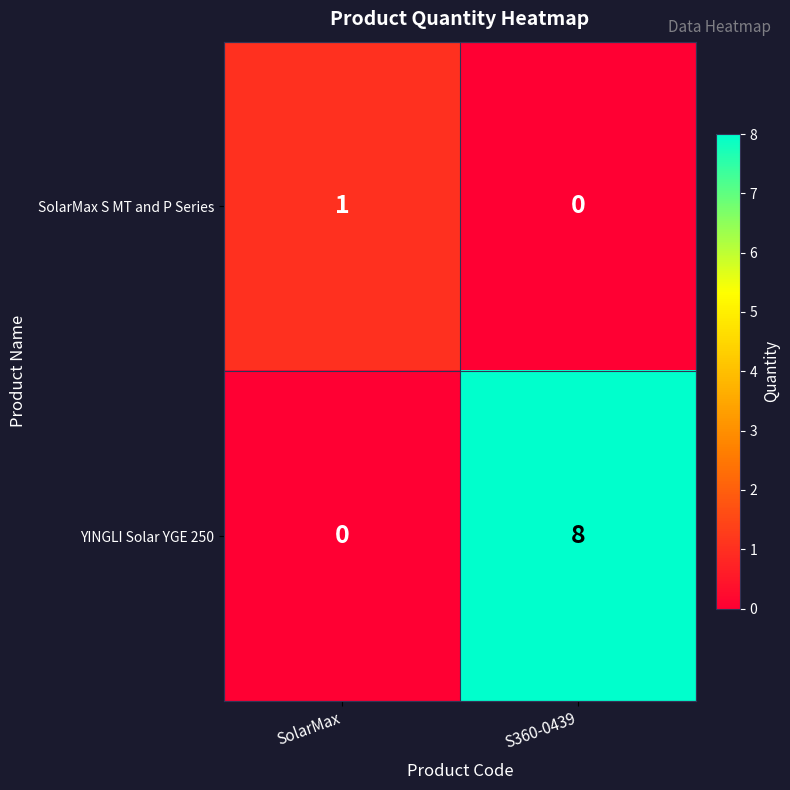

Which category has the lowest value in the YINGLI Solar YGE 250 series?

SolarMax